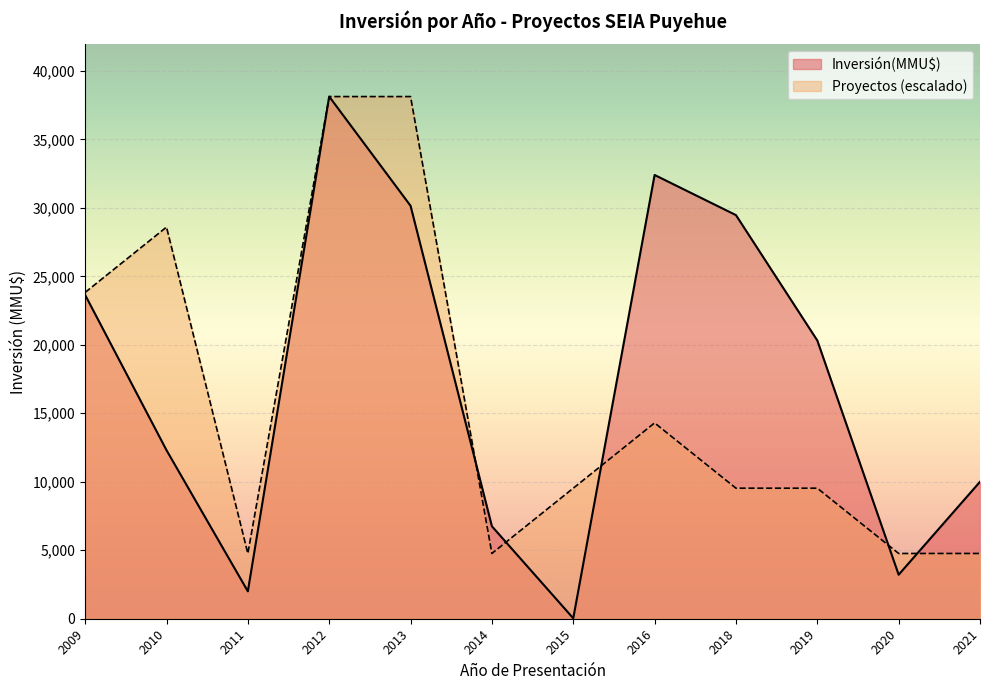

Is the value of Proyectos at 2015 greater than the value of Inversión(MMU$) at 2009?

No